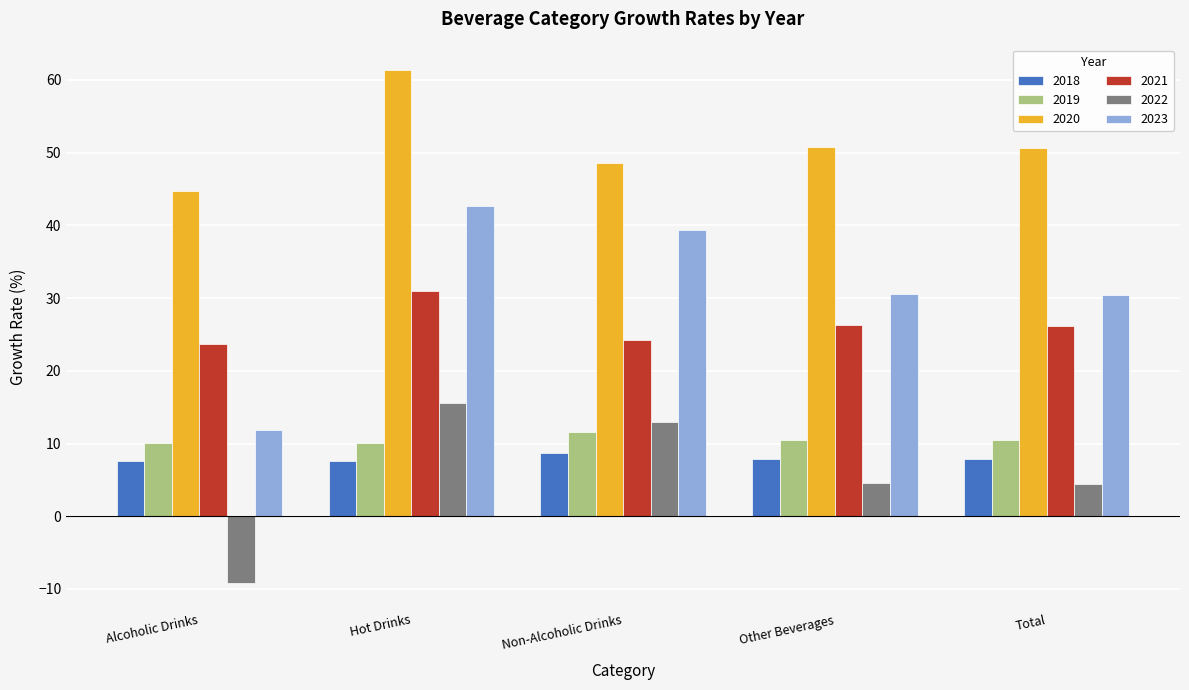

The 2019 series shows 6.9 at Alcoholic Drinks. True or false?

False